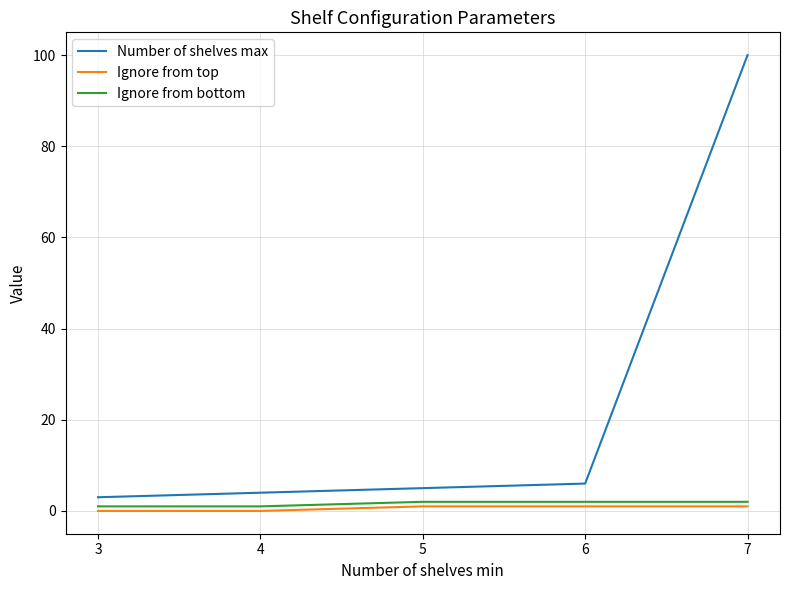

The Number of shelves max series shows 3 at 3. True or false?

True